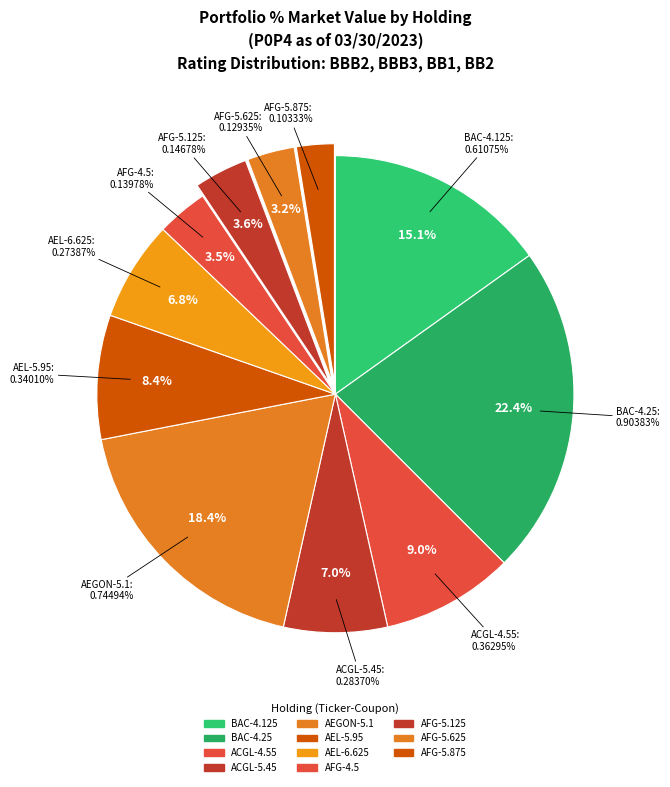

Which category has the smallest portion of the pie?

AFG-5.875